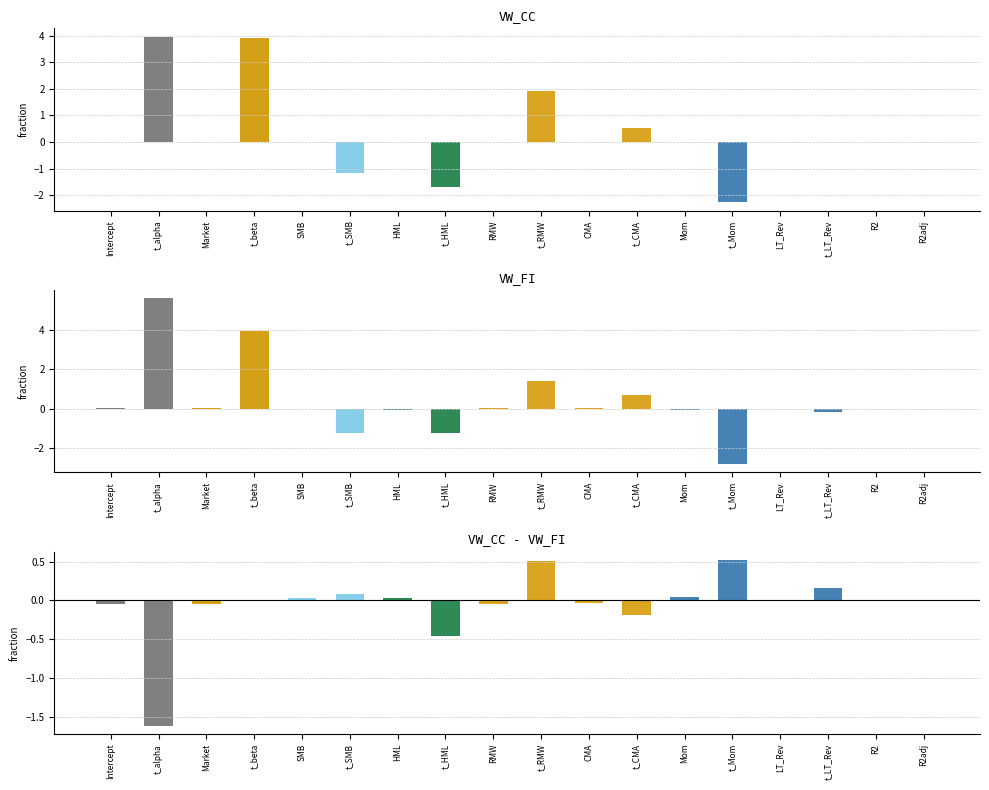

Which has a higher value, t_CMA or Mom?

t_CMA